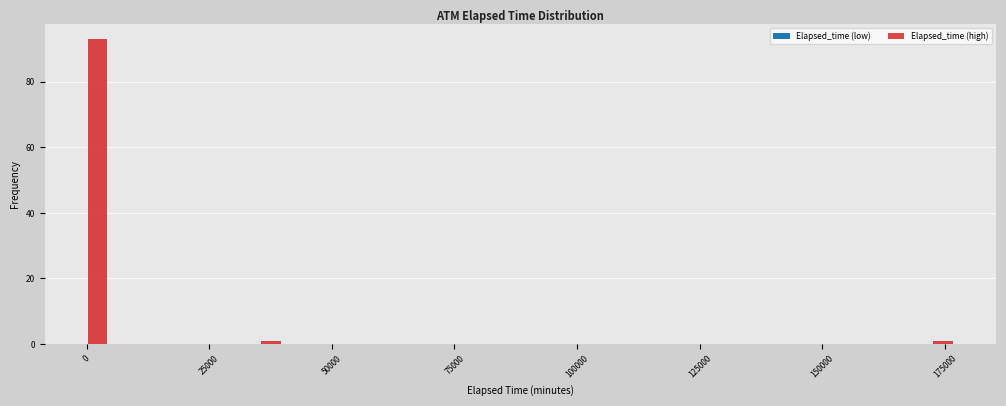

Read against the x-axis, roughly where is the centre of the tallest bar?

0